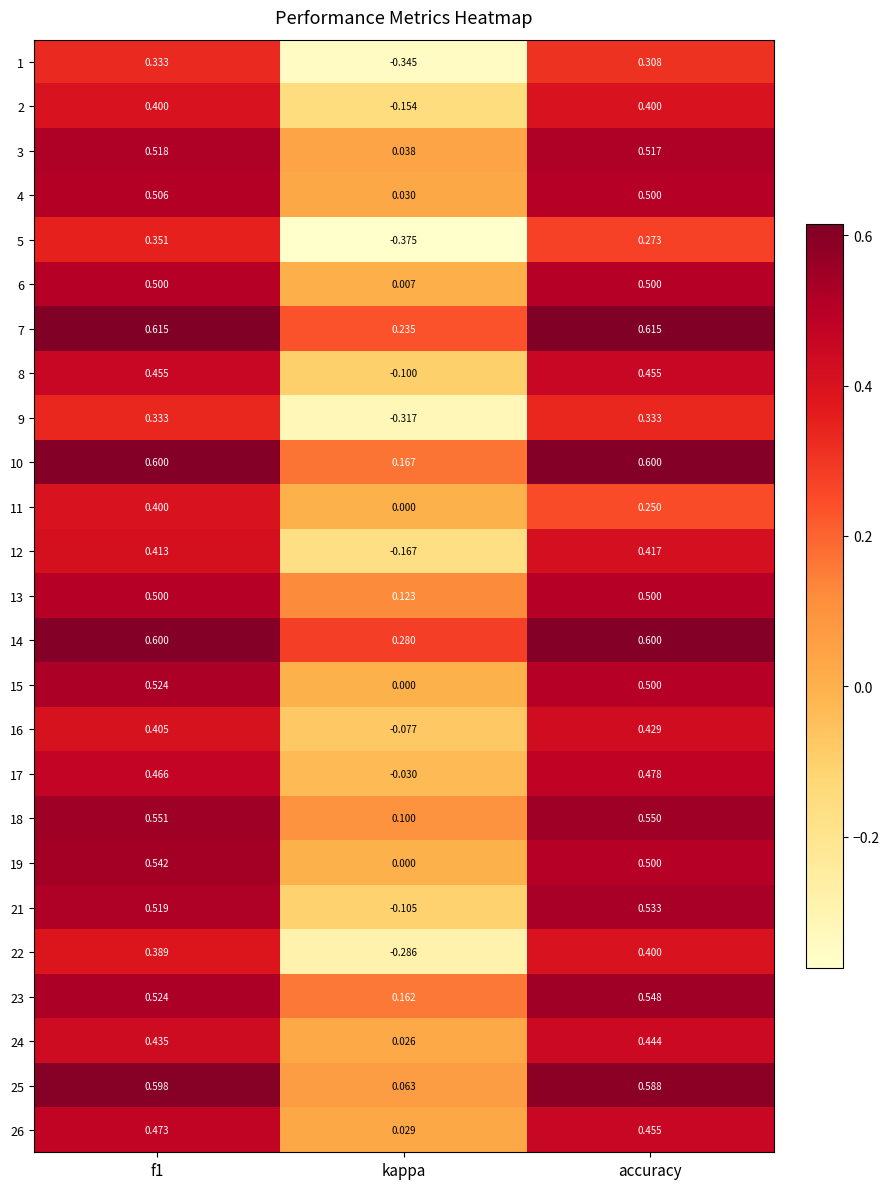

Between f1 and kappa, which series saw the biggest shift?

5